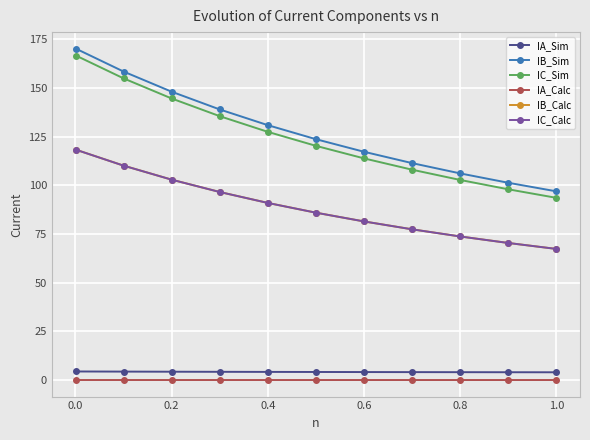

What is the maximum value for IC_Calc?

118.3